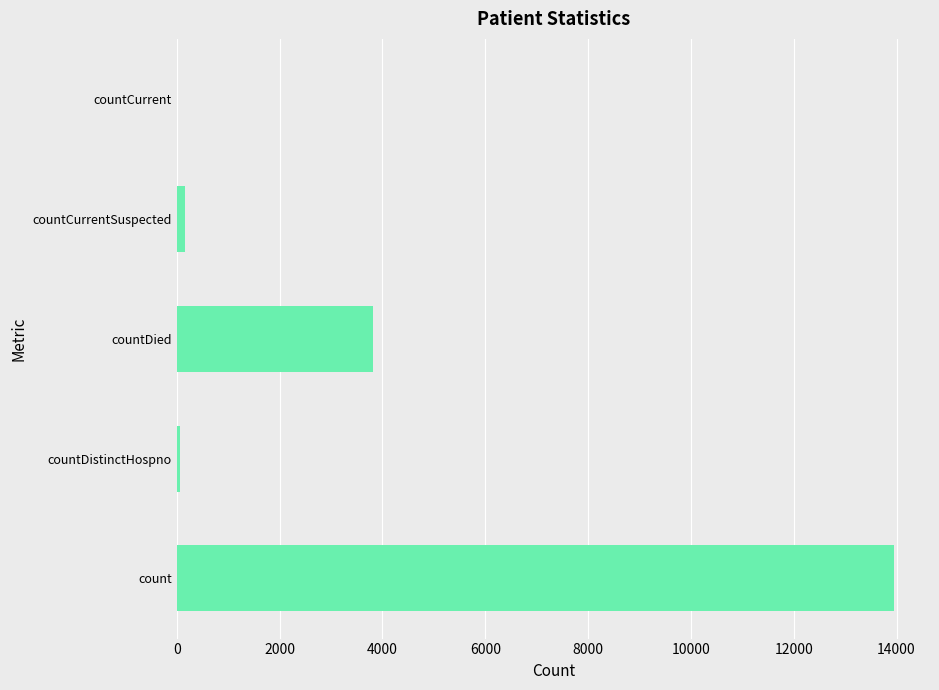

At which label is the value closest to 6976?

countDied